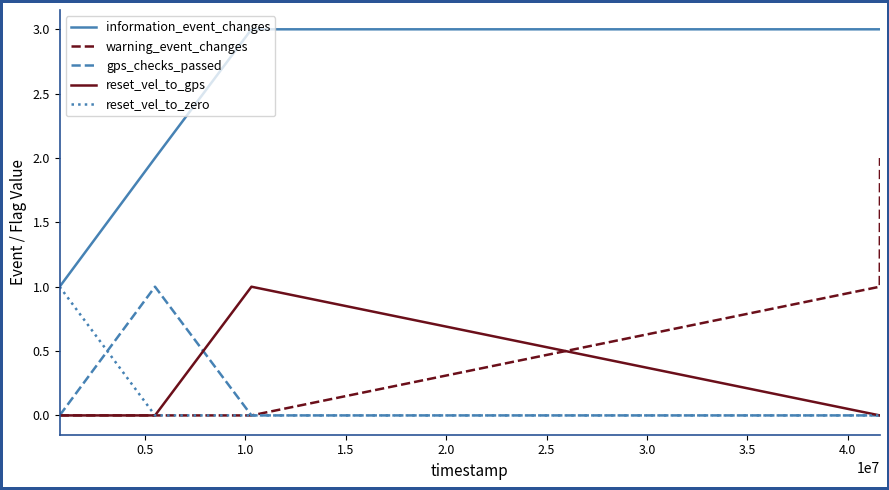

True or false: gps_checks_passed and information_event_changes intersect in this chart.

False